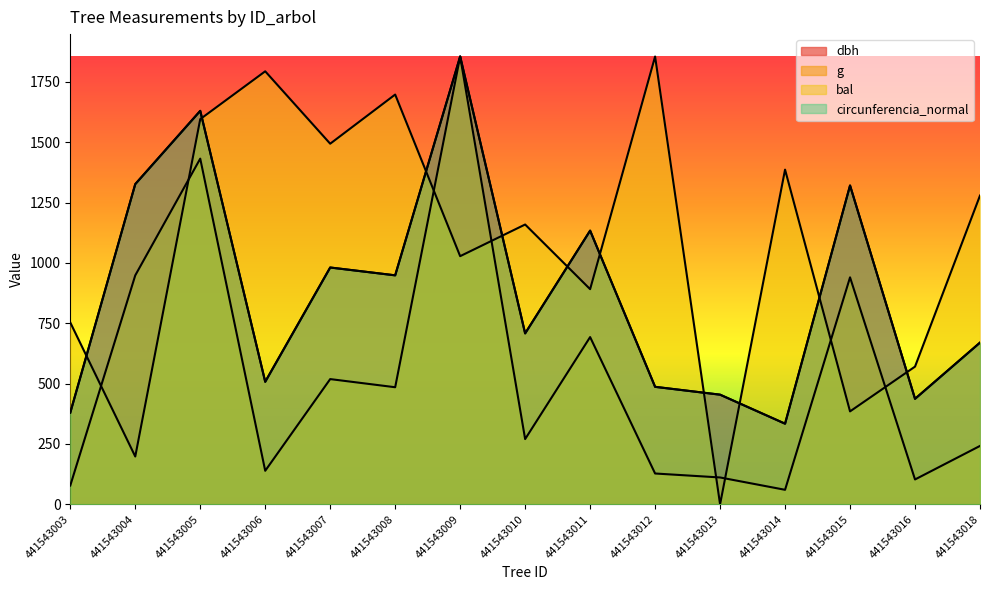

How many series are shown in this chart?

4